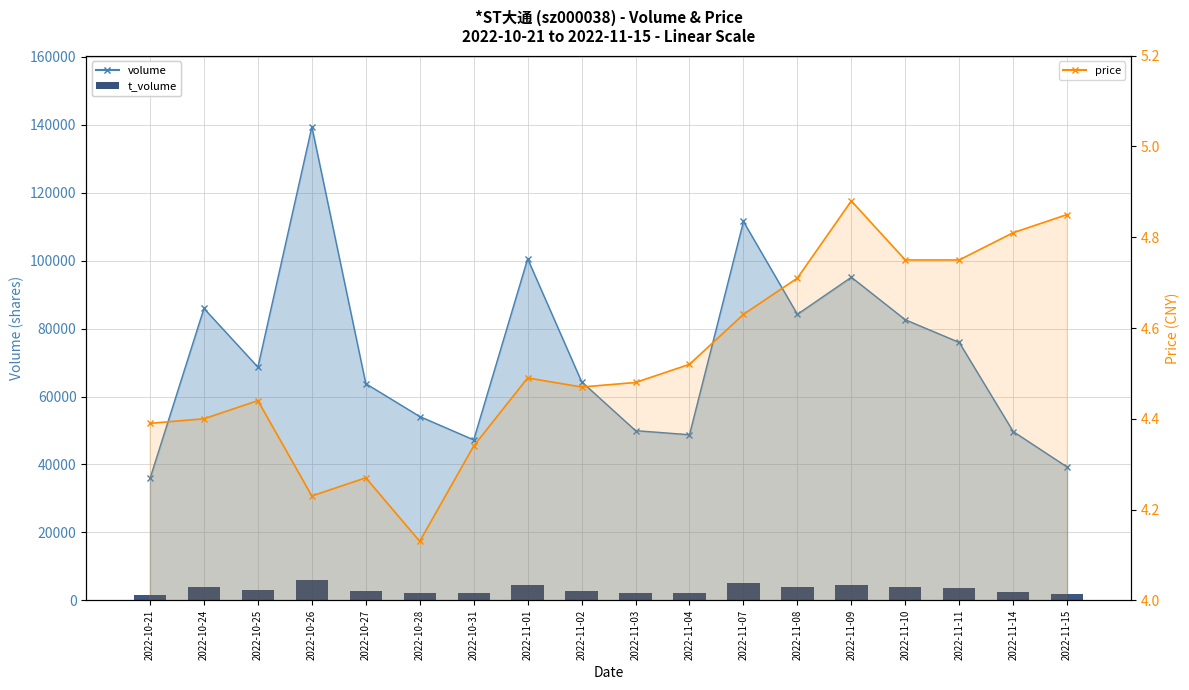

True or false: the data shows 2047 at 2022-10-31.

True